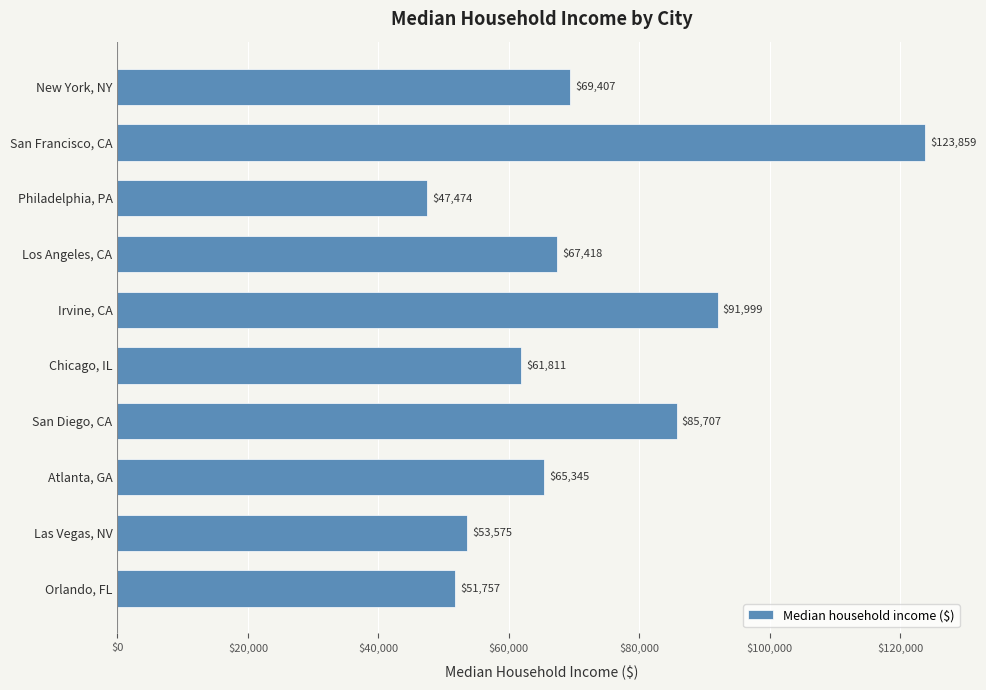

The chart shows a value of 57673 at San Francisco, CA. True or false?

False